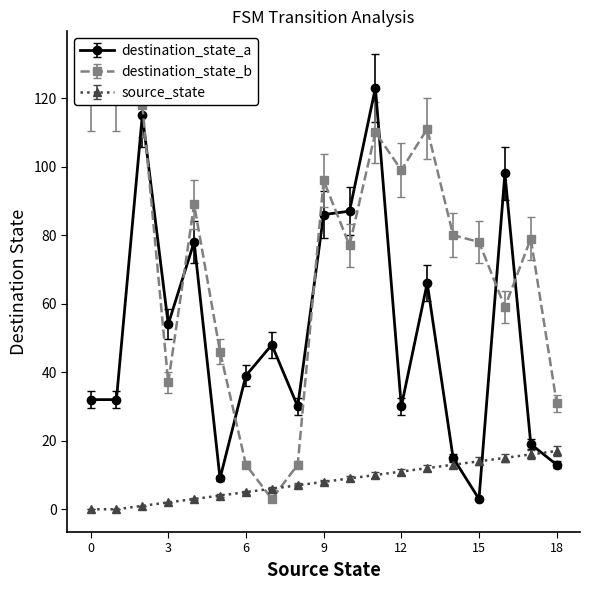

True or false: destination_state_a and source_state intersect in this chart.

True